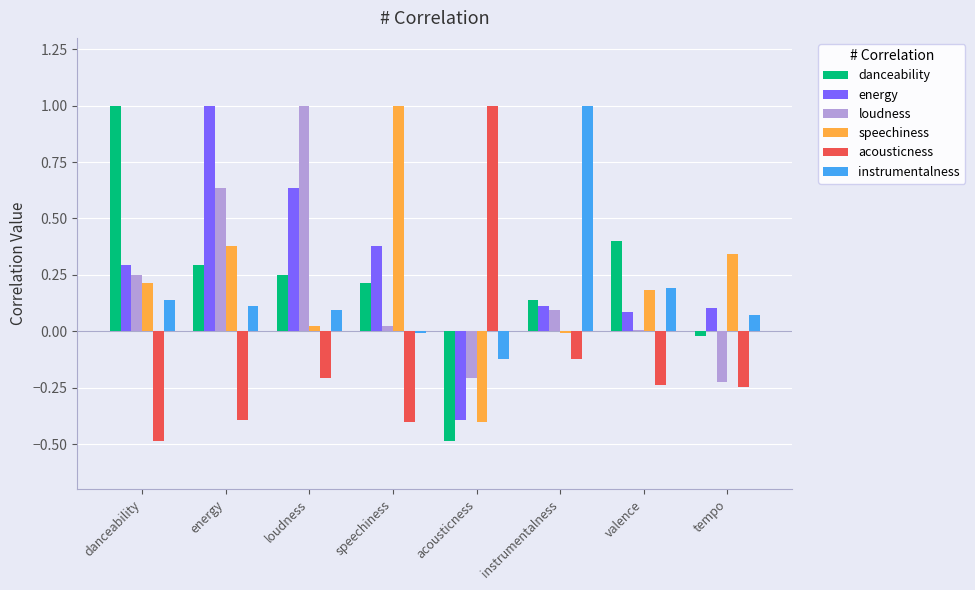

What are all the series names shown in the legend?

danceability, energy, loudness, speechiness, acousticness, instrumentalness